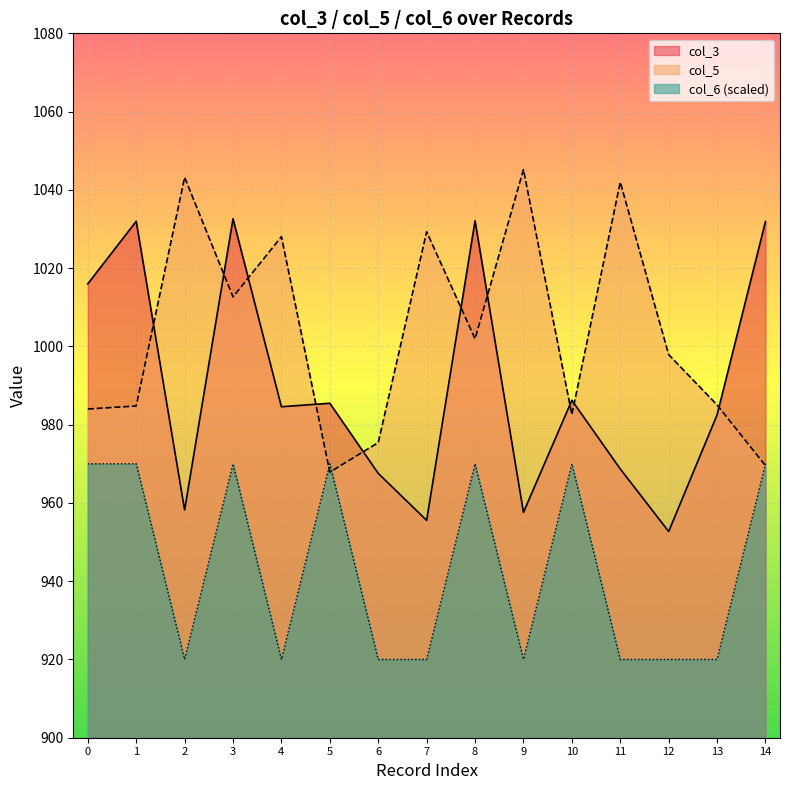

Which series changed the most between 3 and 9?

col_3